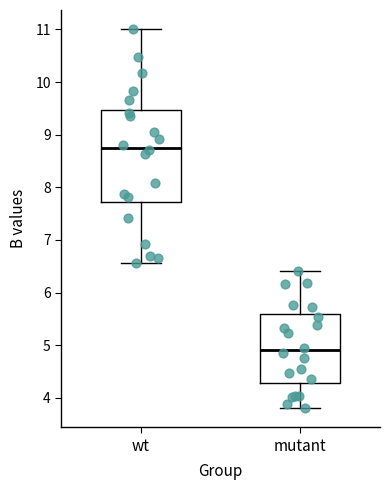

Where is the upper edge of the box for mutant on the y-axis? The values are not printed on the chart, so give them approximately, as read against the axis.

5.6